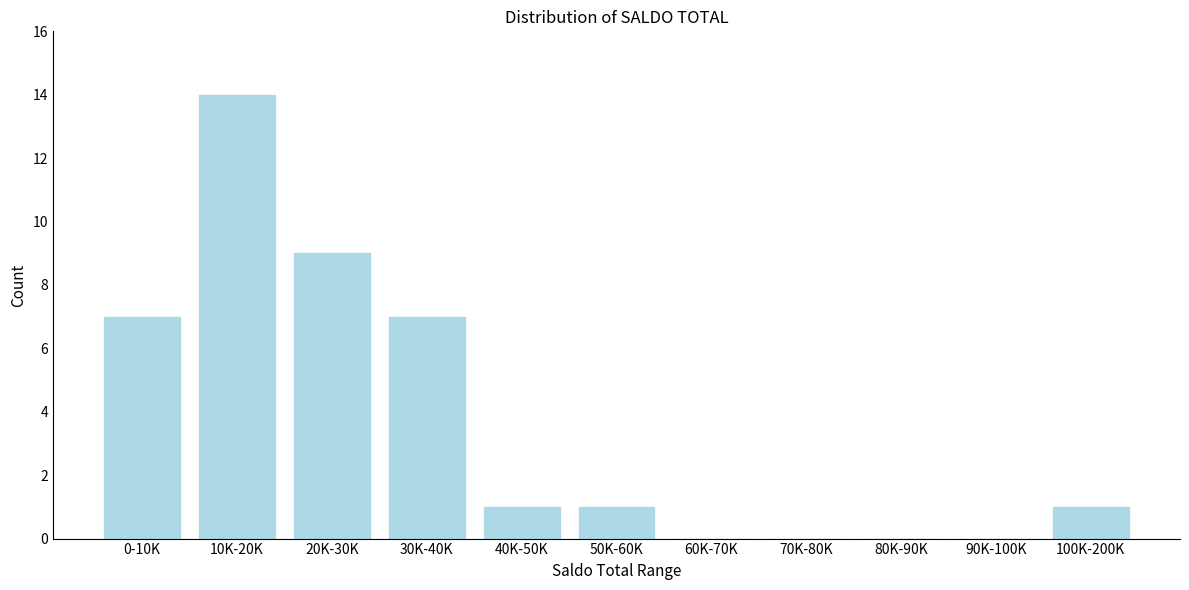

Reading left to right, transcribe all the data shown in this chart.

0-10K=7	10K-20K=14	20K-30K=9	30K-40K=7	40K-50K=1	50K-60K=1	60K-70K=0	70K-80K=0	80K-90K=0	90K-100K=0	100K-200K=1